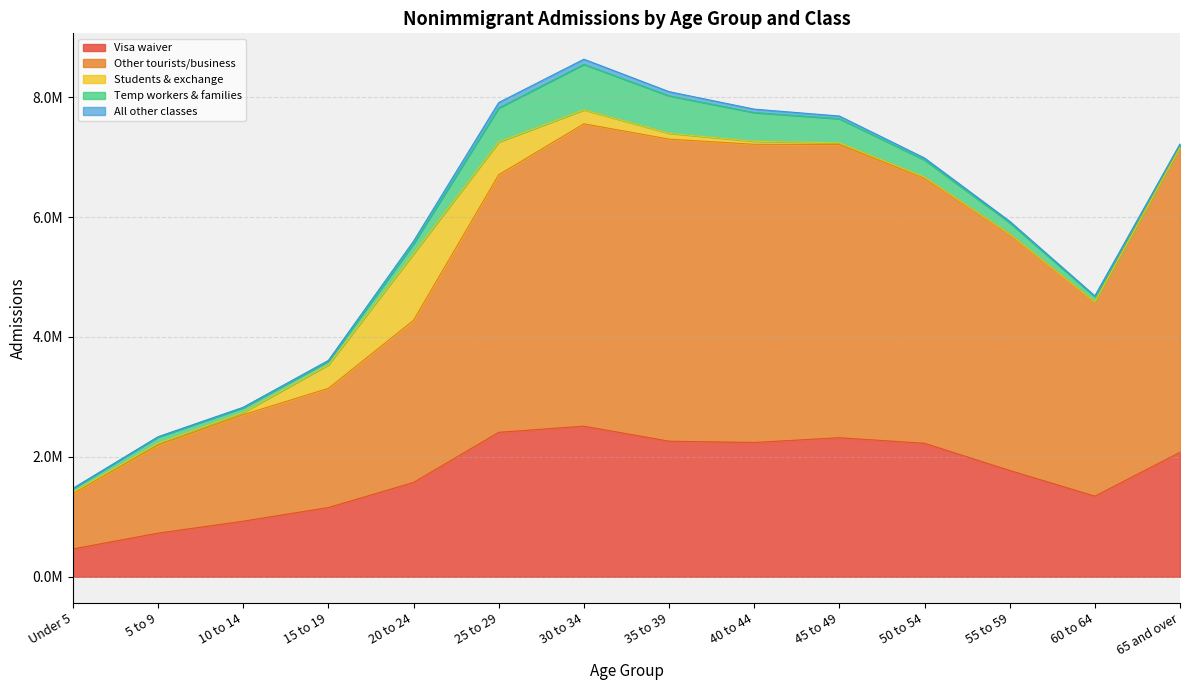

What is the label of the 4th point from the right?

50 to 54